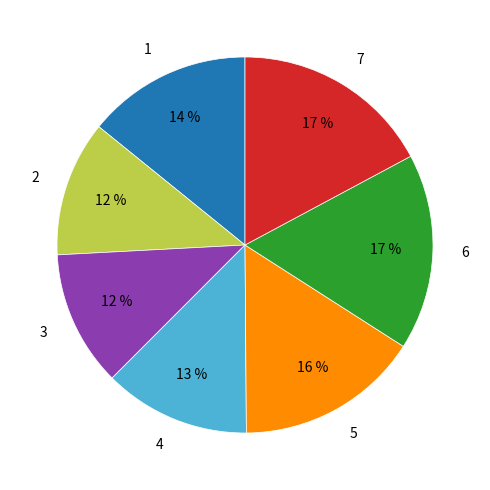

Which has a higher value, 1 or 7?

7